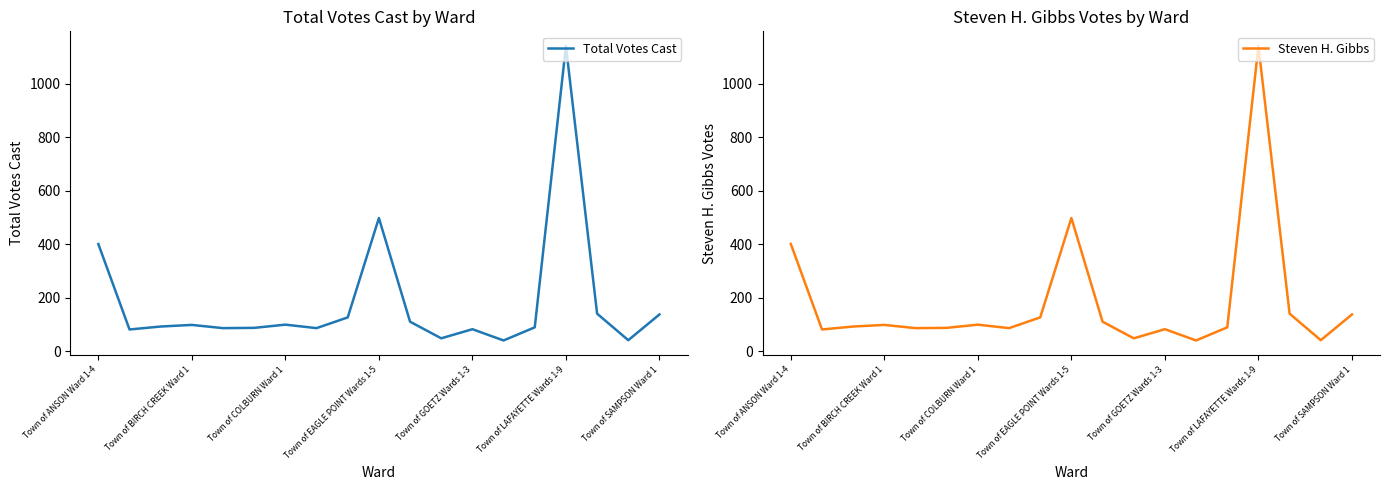

What position from the right is Town of ANSON Ward 1-4?

19